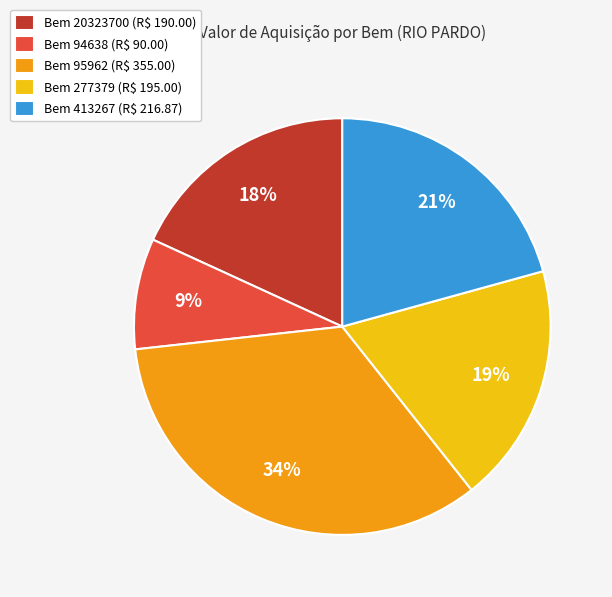

What percentage is the Bem 95962 (R$ 355.00) slice, to the nearest percent?

34%